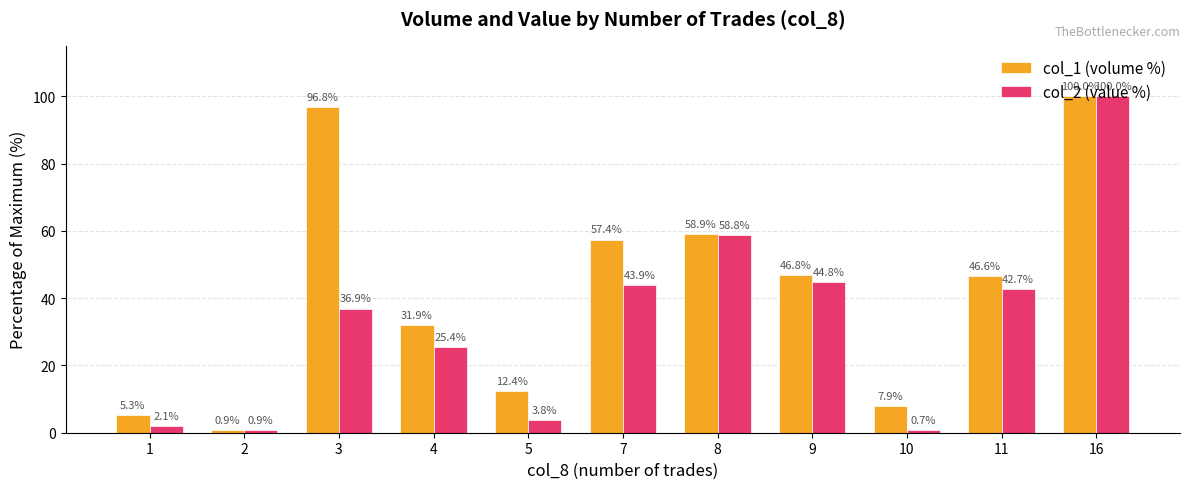

List the series in order of their overall mean, highest first.

col_1 (volume %), col_2 (value %)